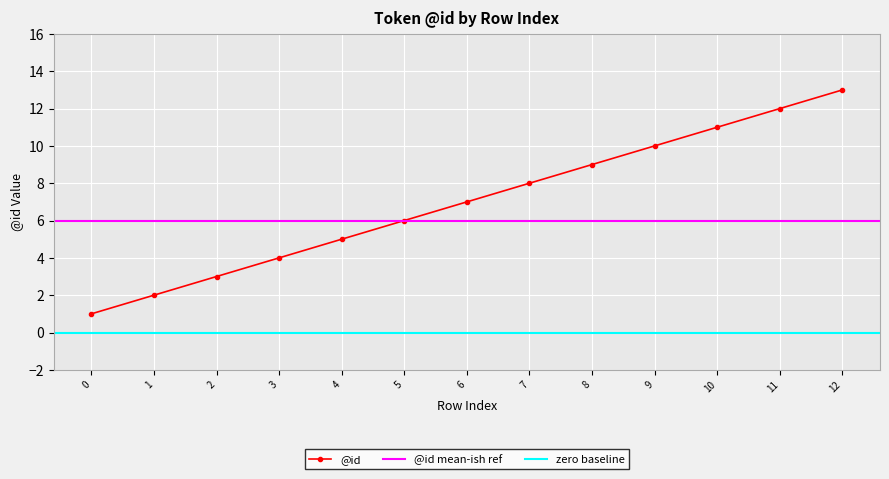

Which category has the highest value across all series?

12